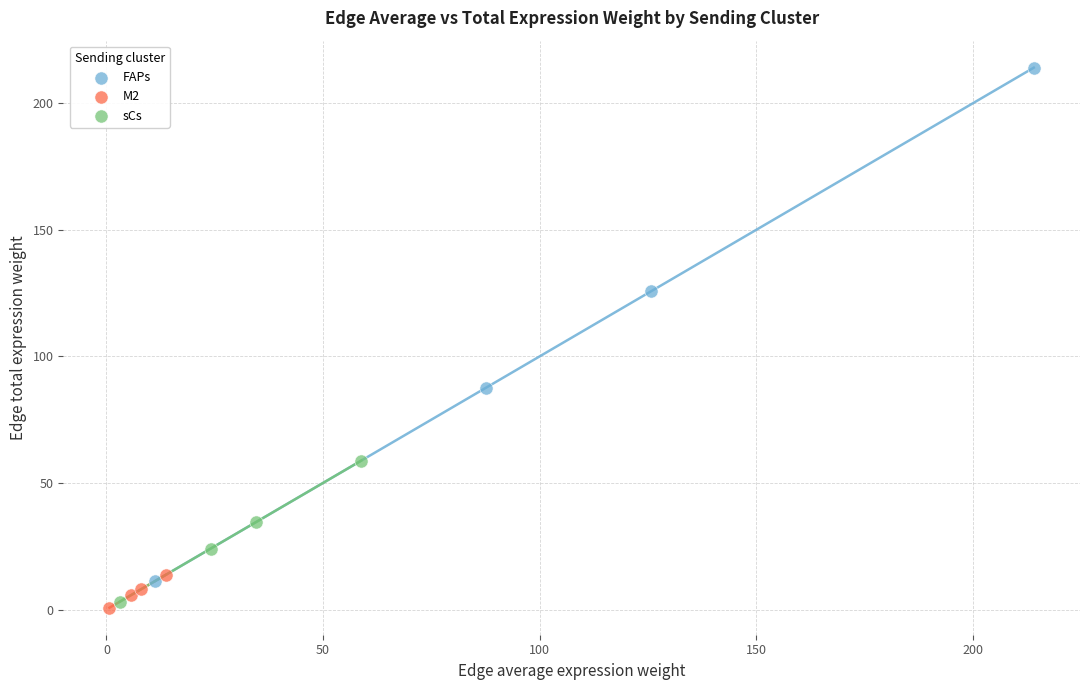

Which series has the largest Y range (max minus min)?

FAPs